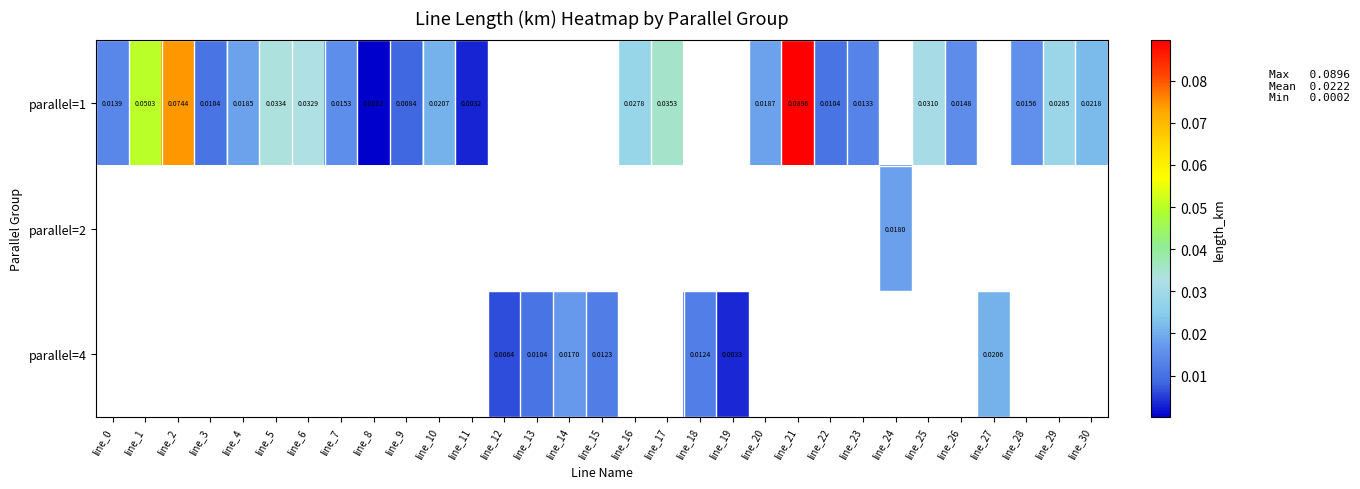

Is it true that parallel=4 equals 0.0 at line_19?

False